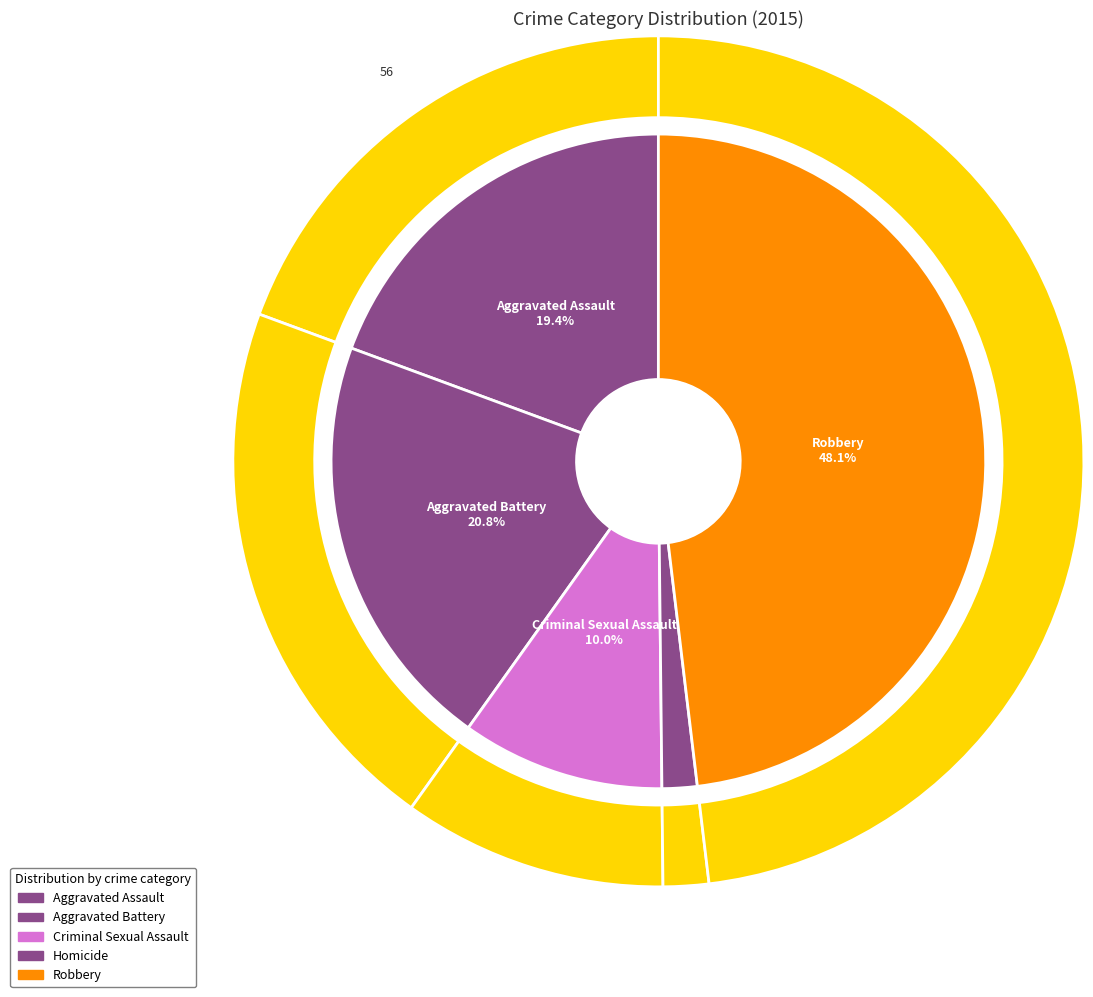

How much of the chart is everything except 3?

98.3%